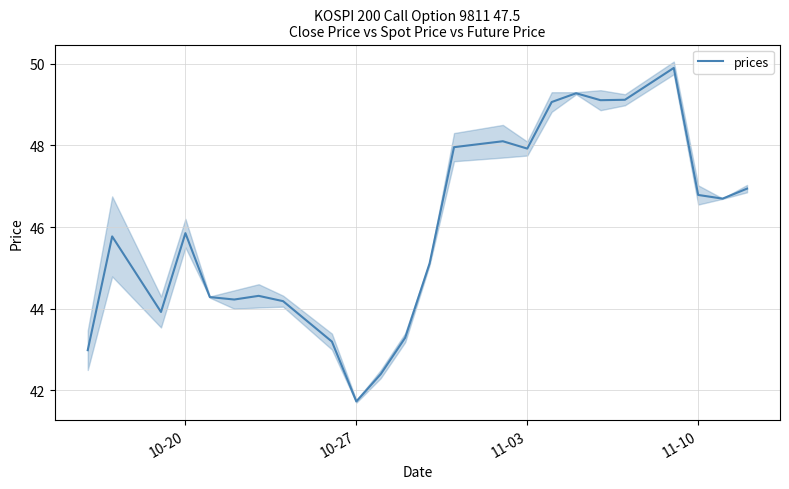

True or false: prices has a value of 69.6 at 11-10.

False